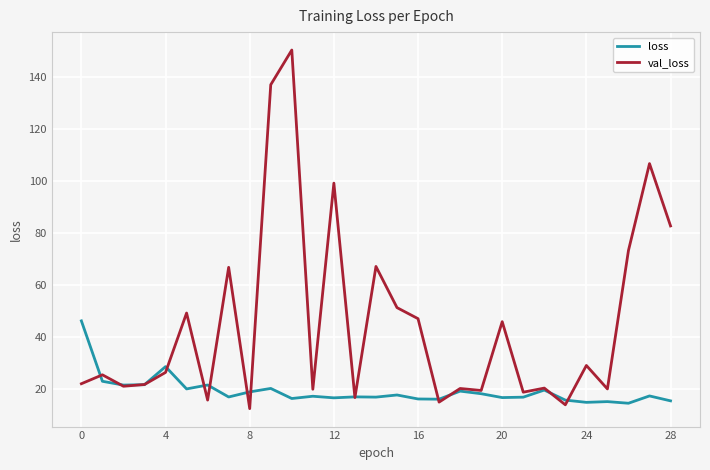

True or false: loss has more than 2 interior local peaks.

True